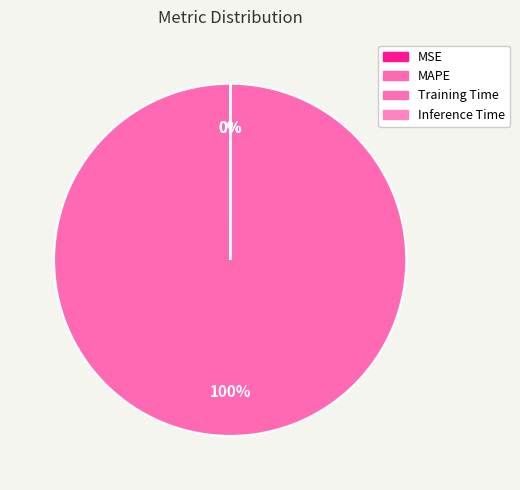

Which category has the smallest portion of the pie?

MSE